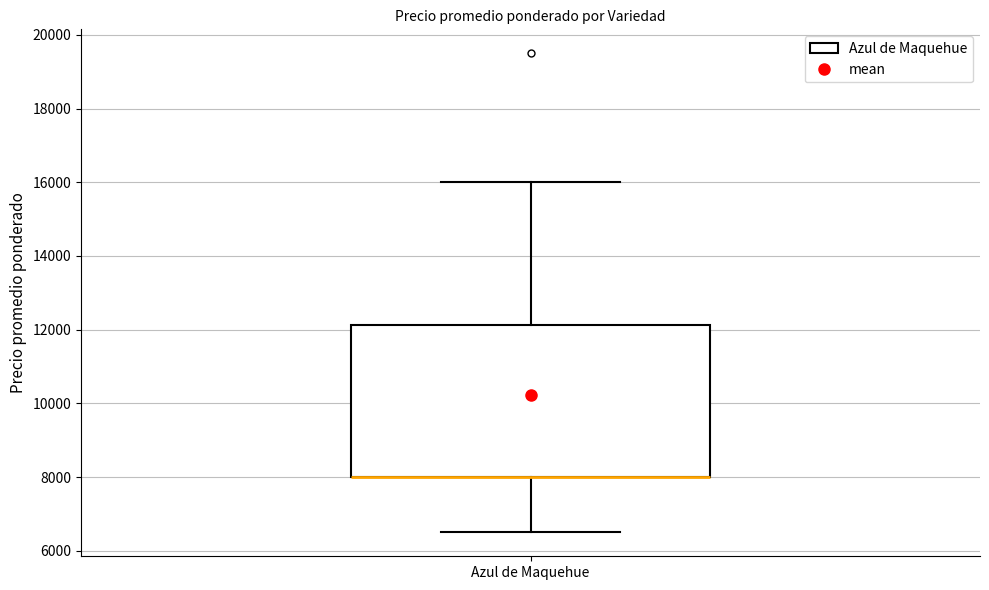

Read this box plot against the y-axis: the position of the median line, the range covered by the box, and the ends of both whiskers. The values are not printed on the chart, so give them approximately, as read against the axis.

median 8000 (drawn on the box's lower edge), box 8000 to 12200, whiskers 6600 to 16000